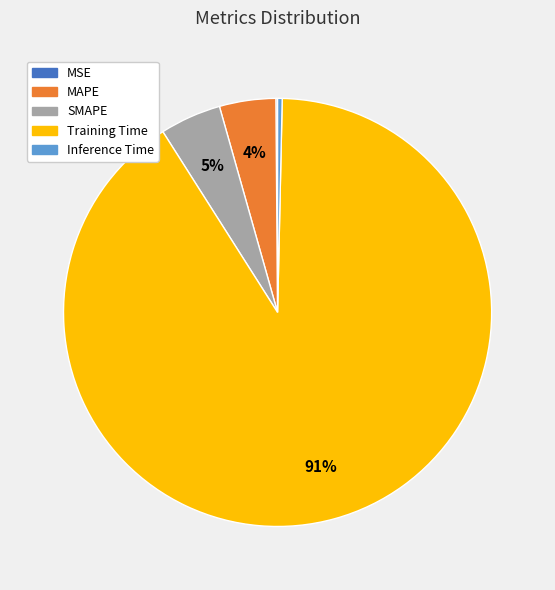

Which category has the biggest portion of the pie?

Training Time